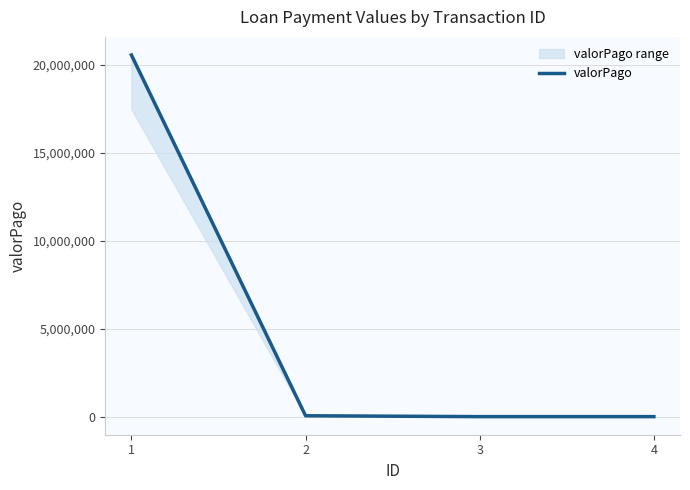

Is it true that the value at 1 is 26841931?

False